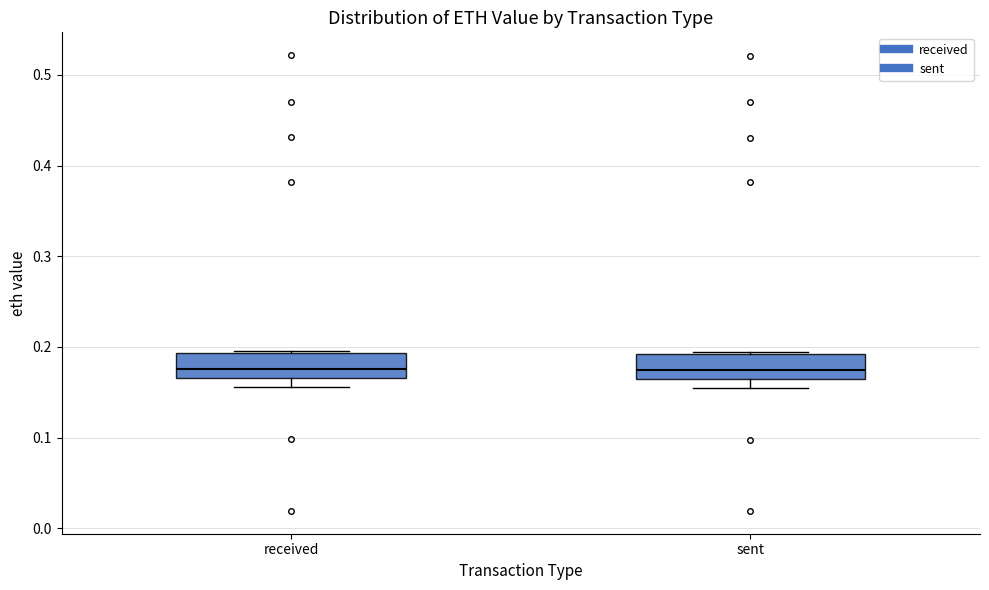

Where is the lower edge of the box for received on the y-axis? The values are not printed on the chart, so give them approximately, as read against the axis.

0.17